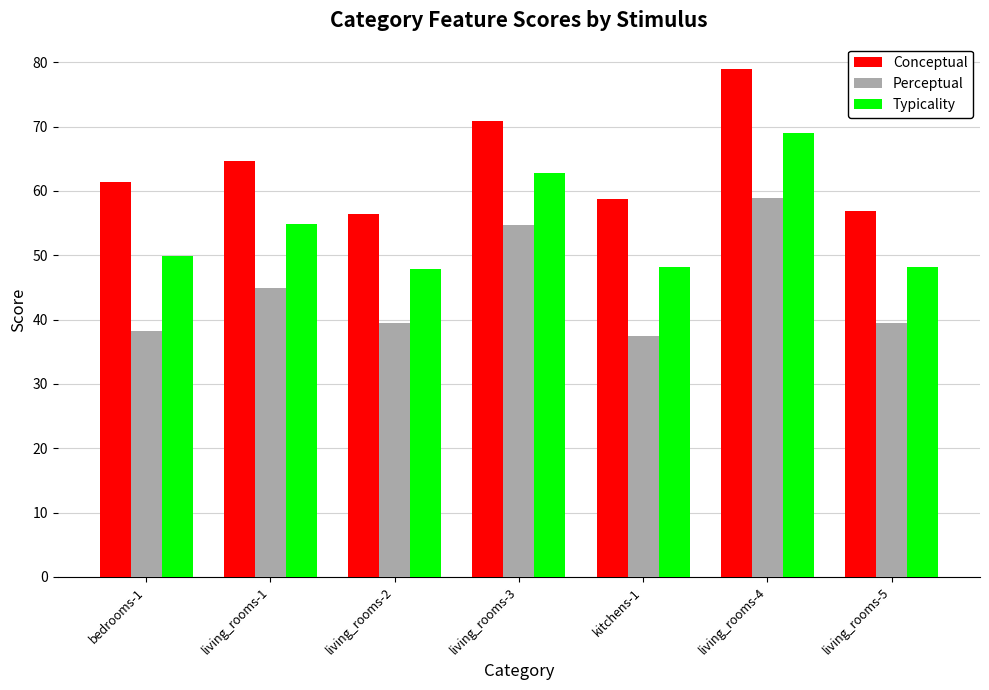

Which series has the widest spread of values?

Conceptual